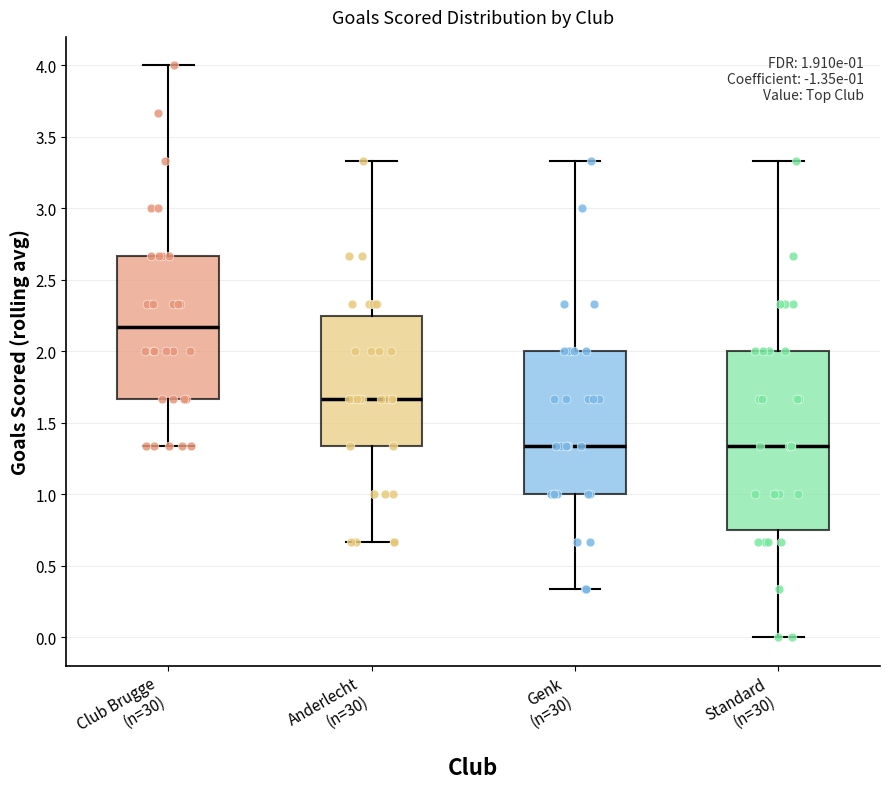

Comparing the boxes themselves (not the whiskers), which one is the tallest?

Standard (n=30)